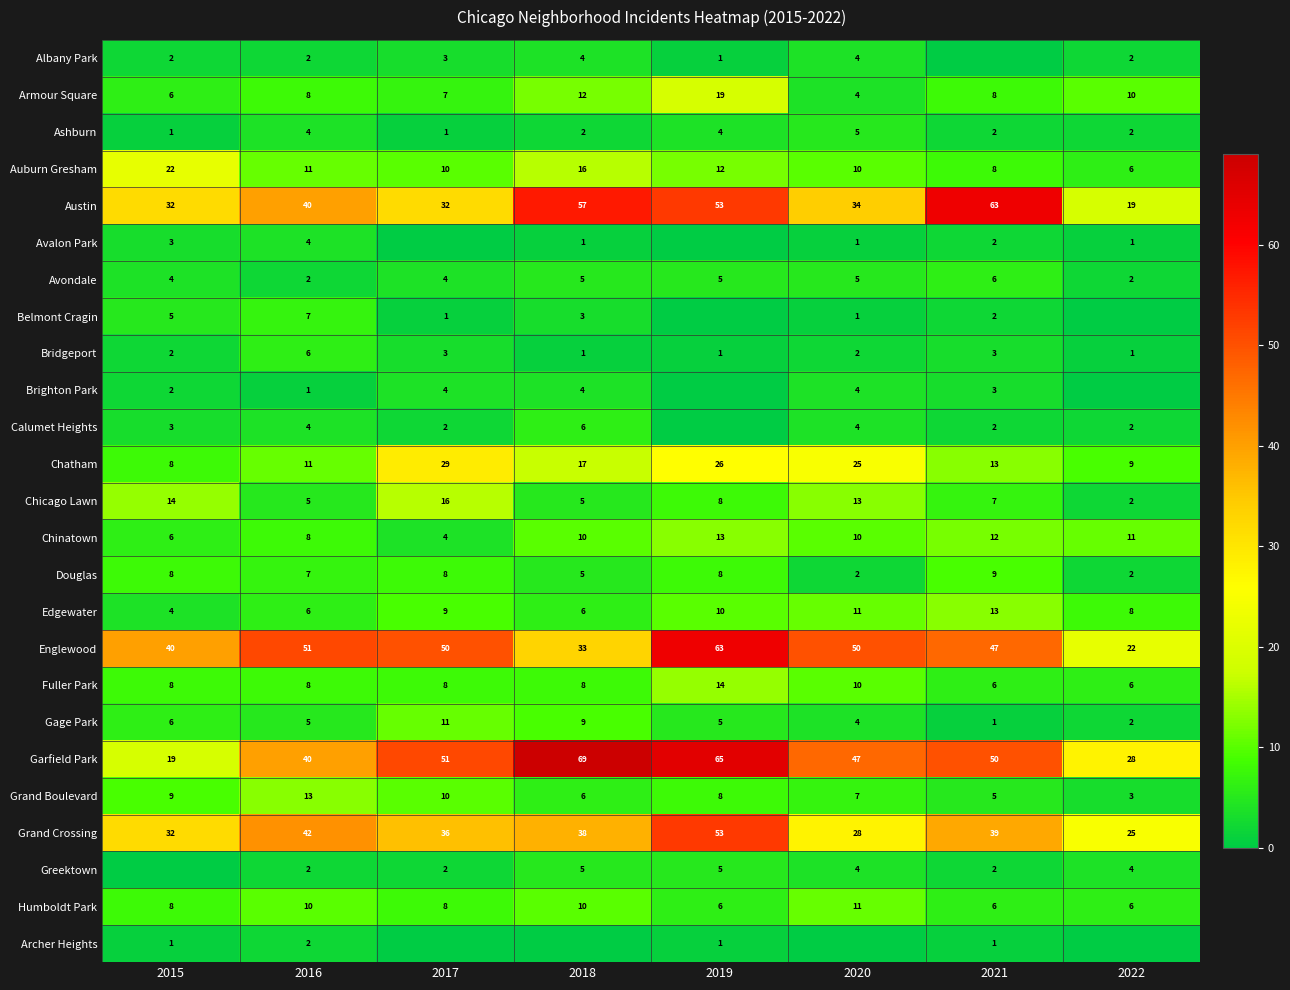

At which label is Chicago Lawn closest to 9?

2019